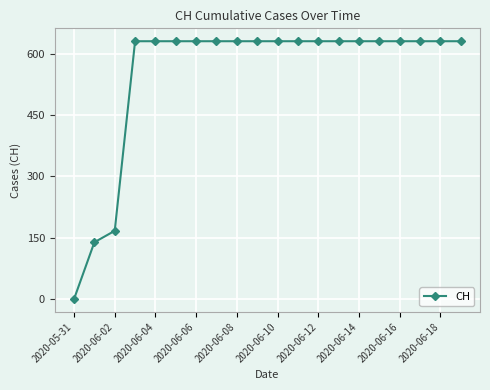

What is the maximum value shown in the chart?

631